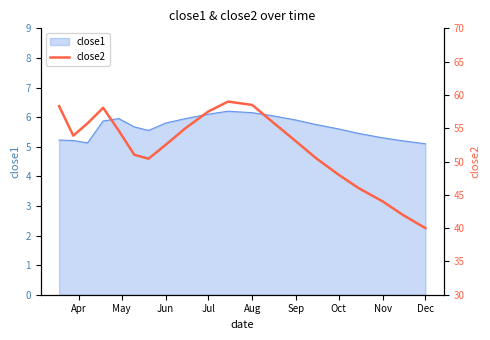

How many interior local peaks (higher than both neighbors) does the data have?

2